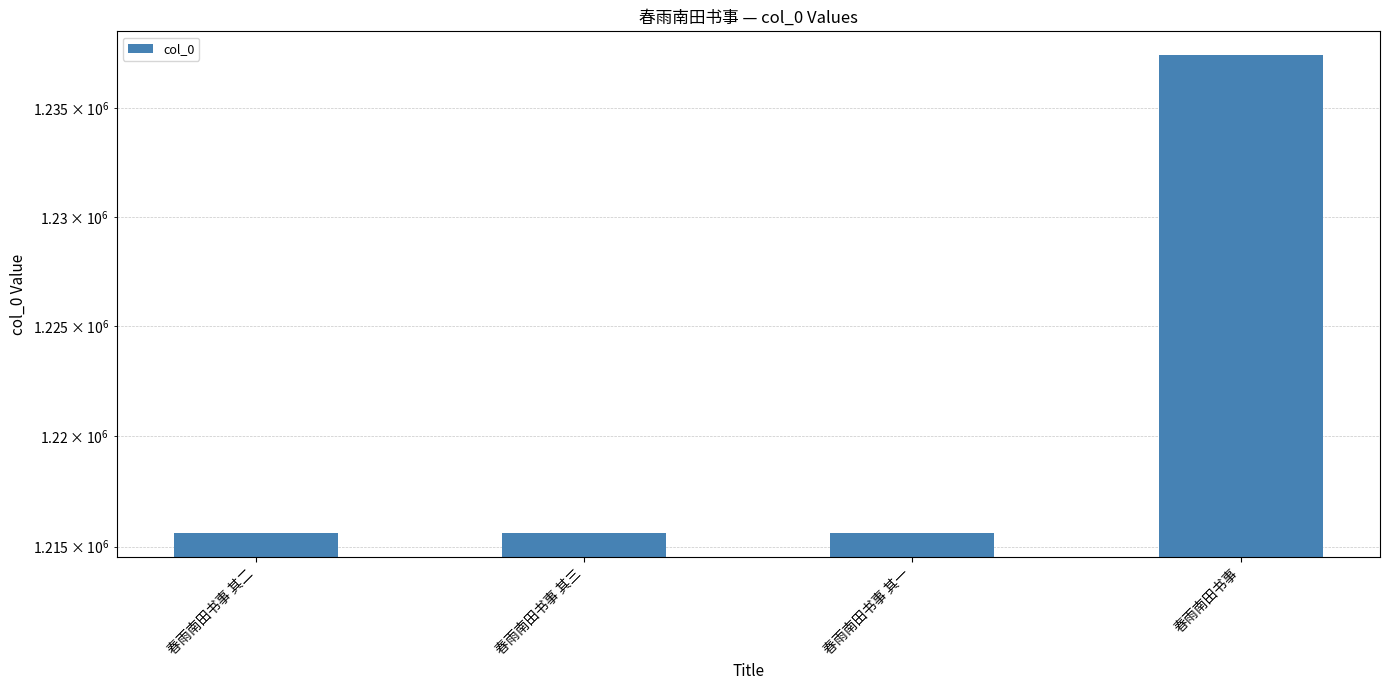

The chart shows a value of 352875 at 春雨南田书事 其三. True or false?

False